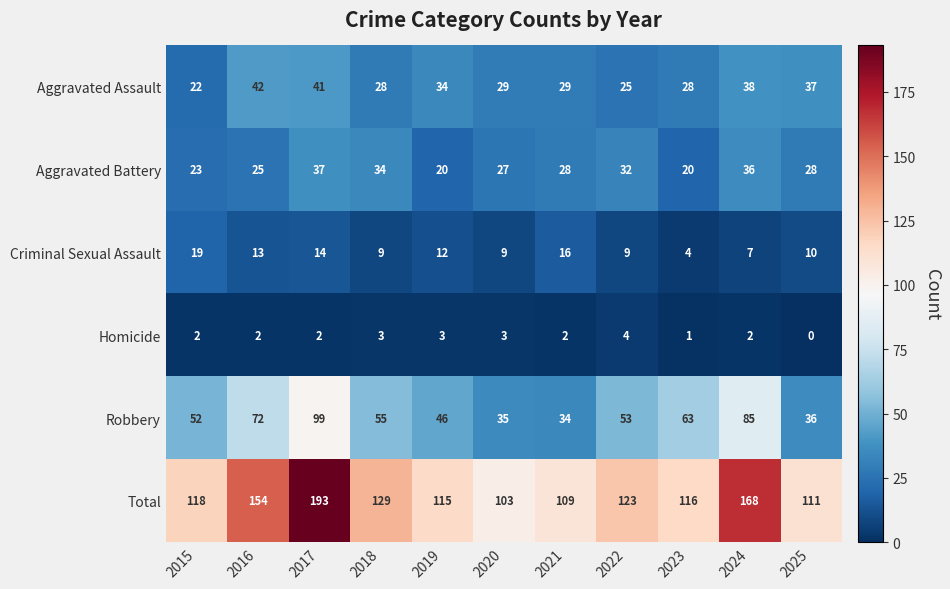

Is it true that Aggravated Assault equals 44 at 2022?

False